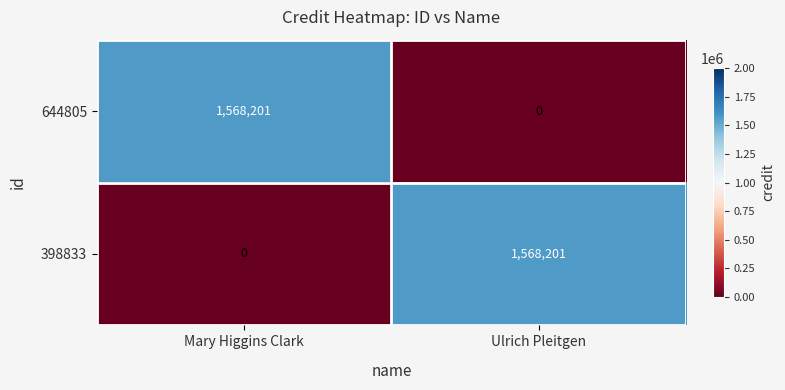

At which label is 644805 closest to 784100?

Ulrich Pleitgen